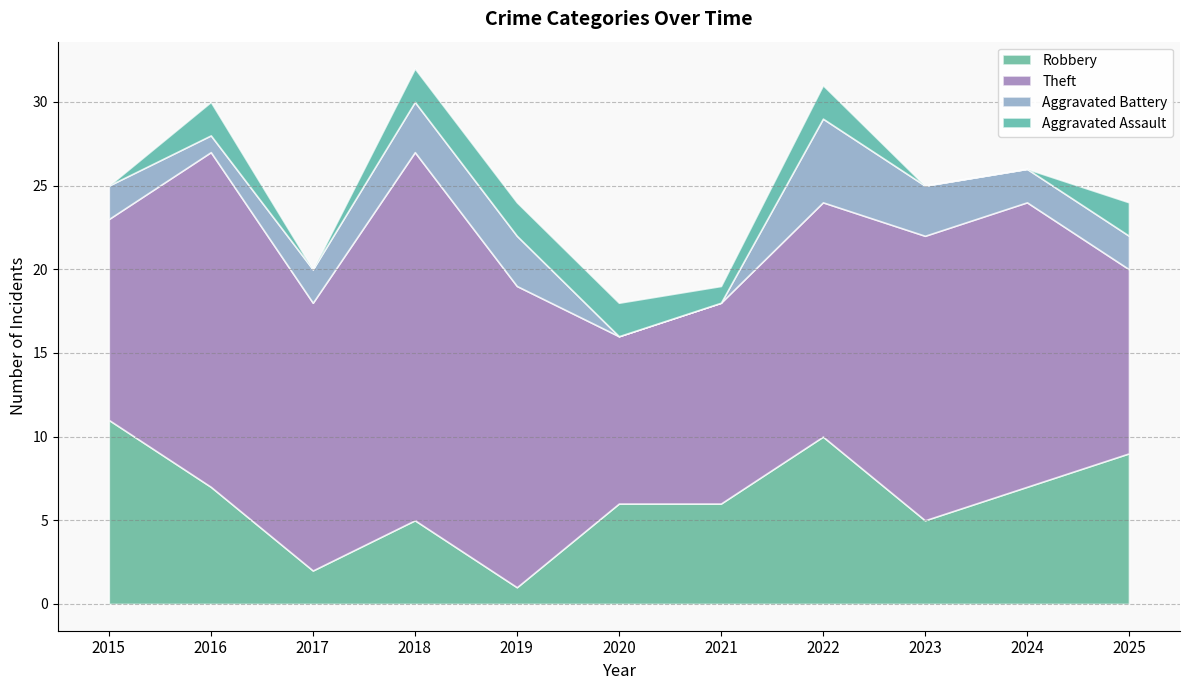

How many categories are shown in the chart?

11